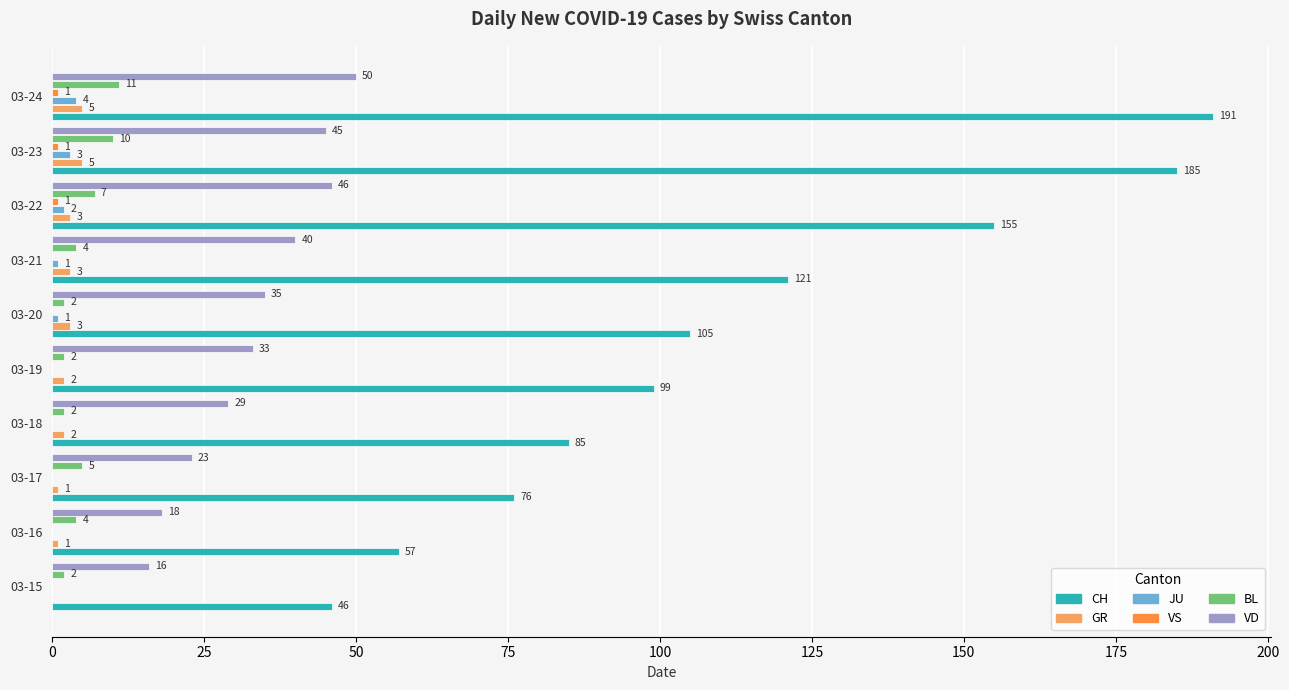

At which label is VD closest to 33?

03-19